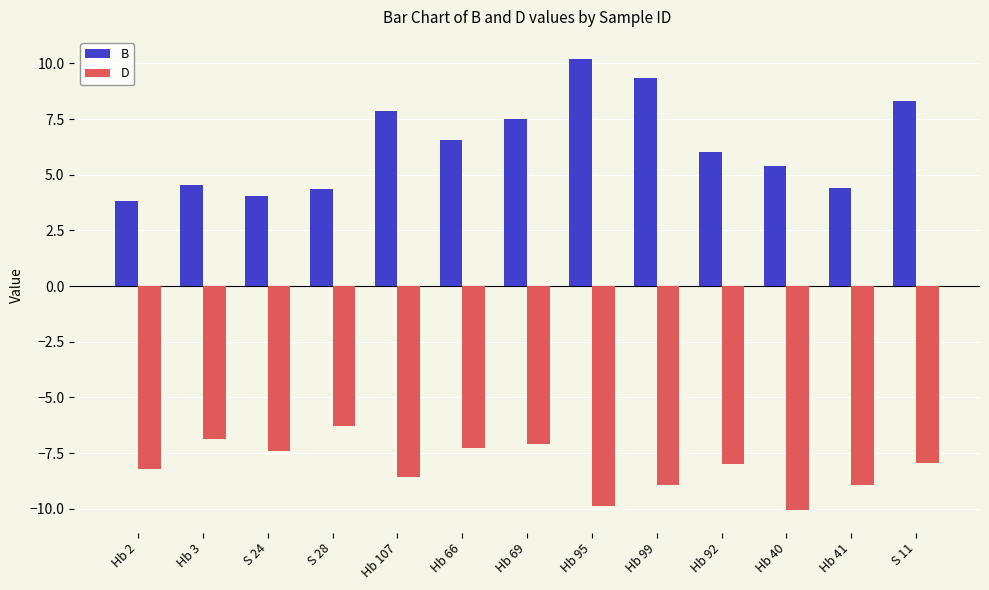

What value does the B series have at S 11?

8.3